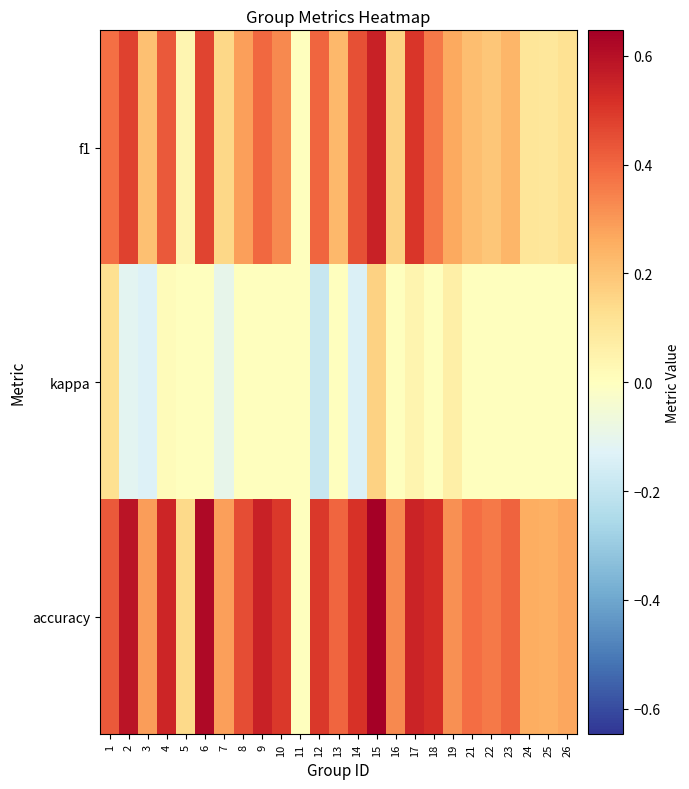

At which category is the sum across all series the highest?

15